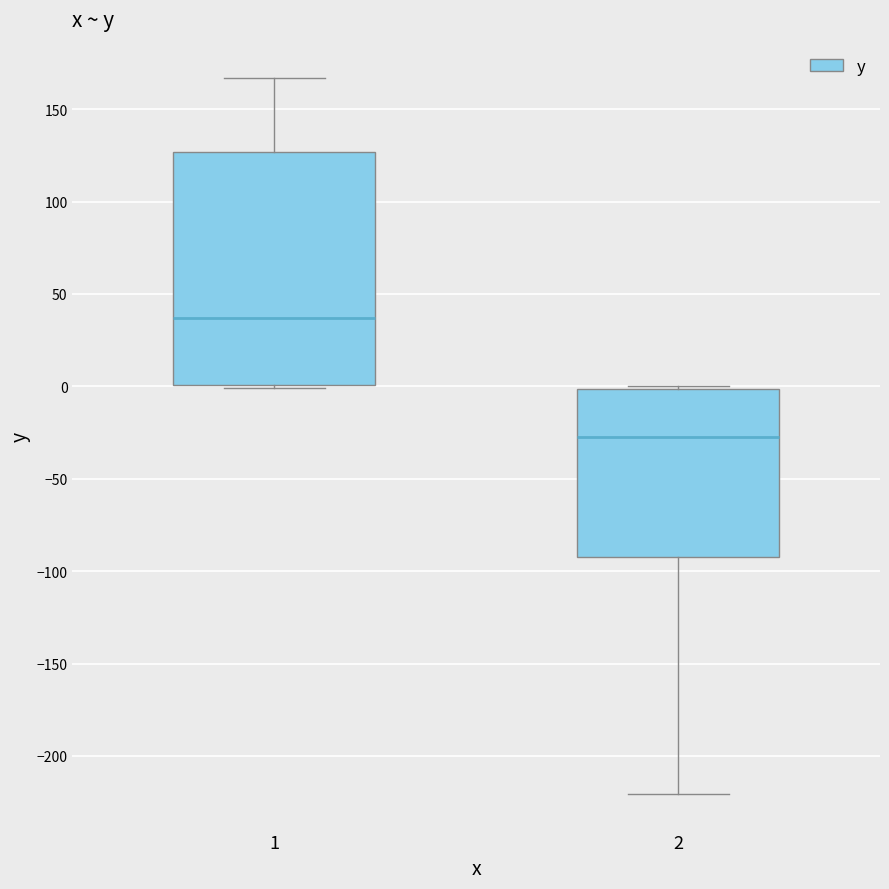

Reading left to right, read every box against the y-axis: the position of its median line, the range the box covers, and the ends of its whiskers. The values are not printed on the chart, so give them approximately, as read against the axis.

1: median 35, box 0 to 125, whiskers 0 to 165
2: median -25, box -90 to 0, whiskers -220 to 0 (just above the box's upper edge)